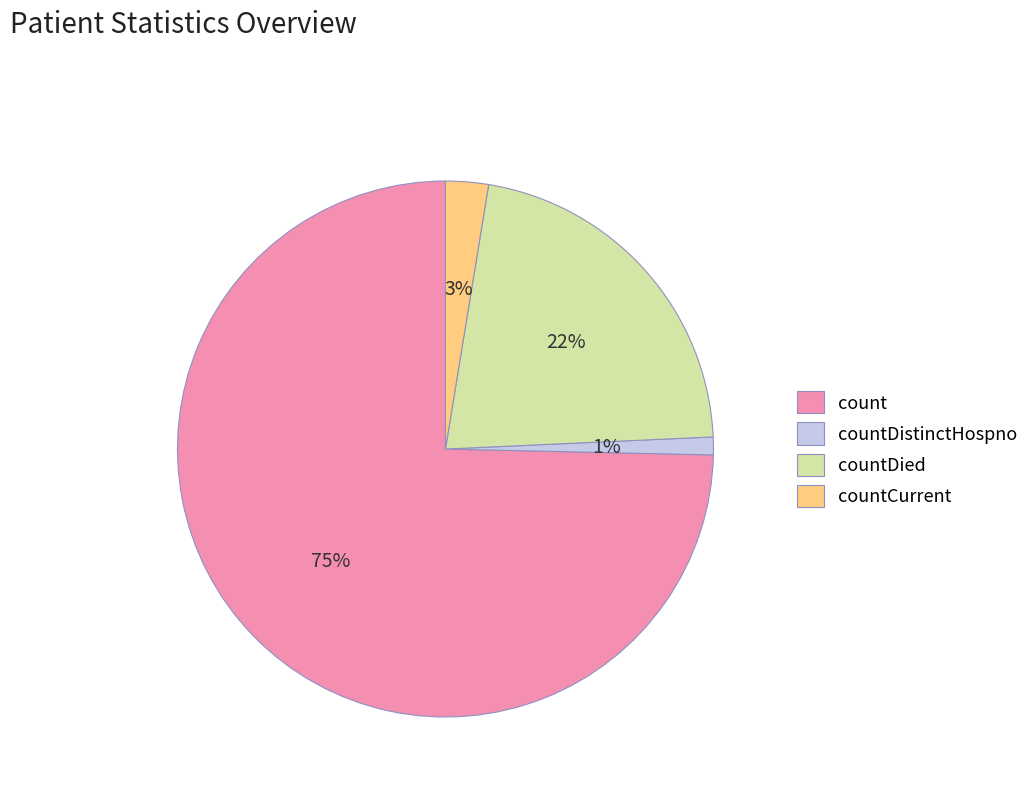

To the nearest percent, what percentage of the pie is countCurrent?

3%